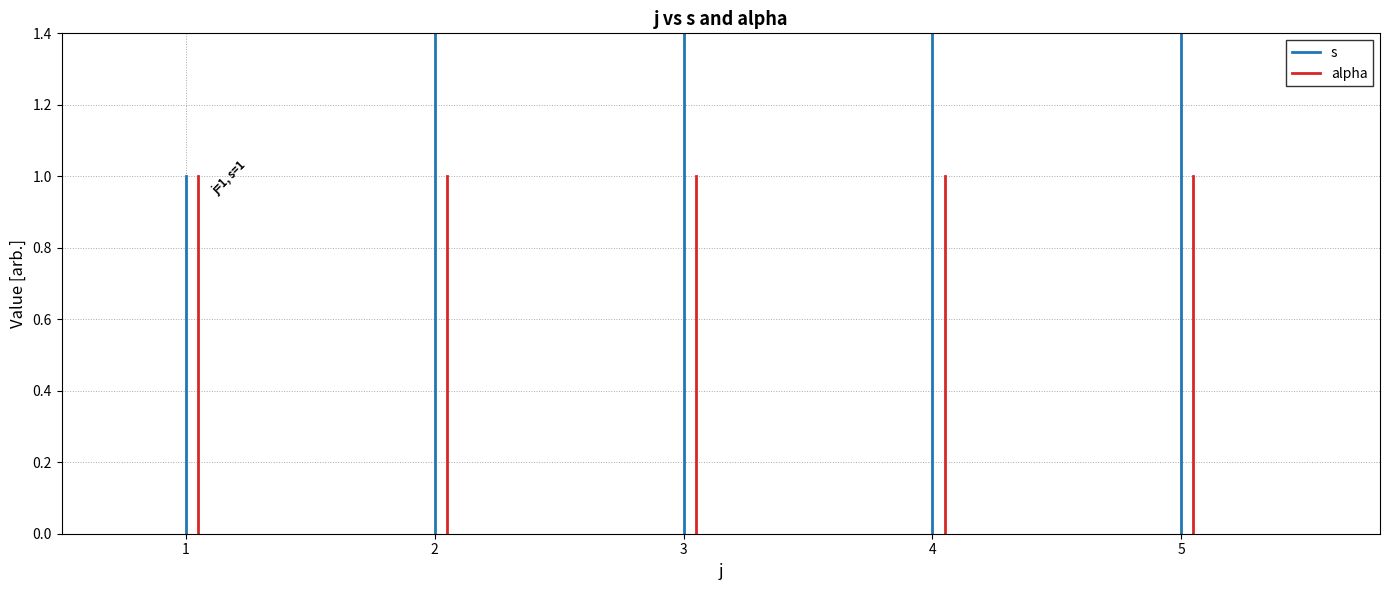

Which series changed the most between 1 and 2?

s